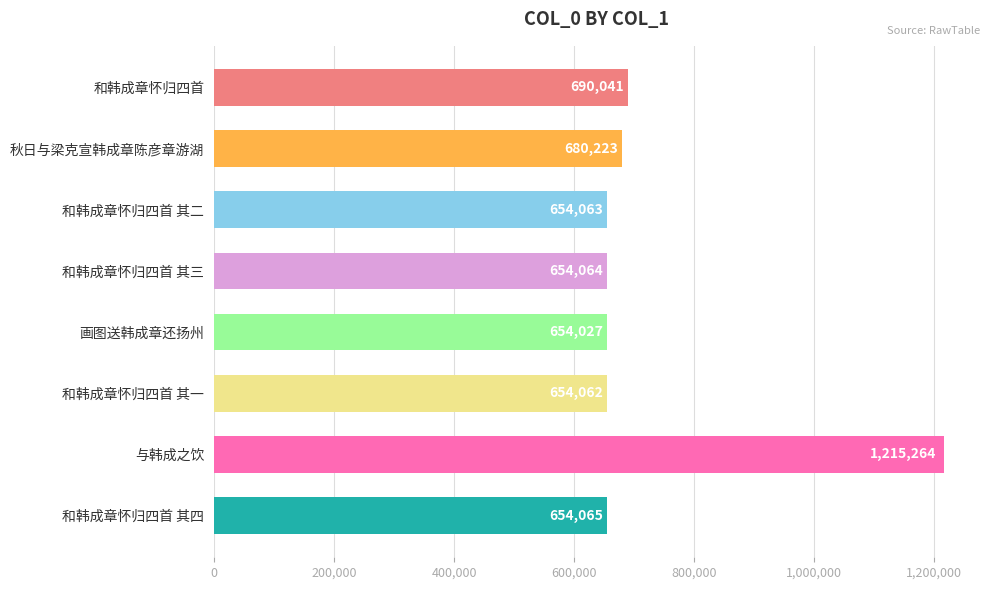

How many categories are shown in the chart?

8